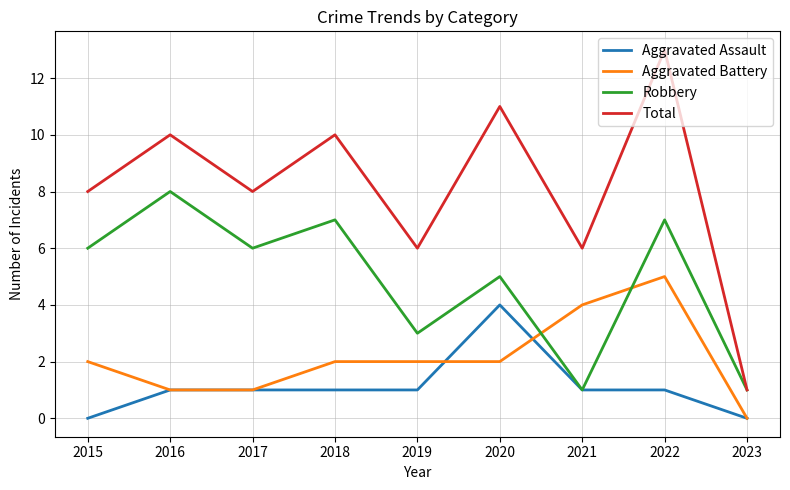

What is the maximum value shown in the chart?

13